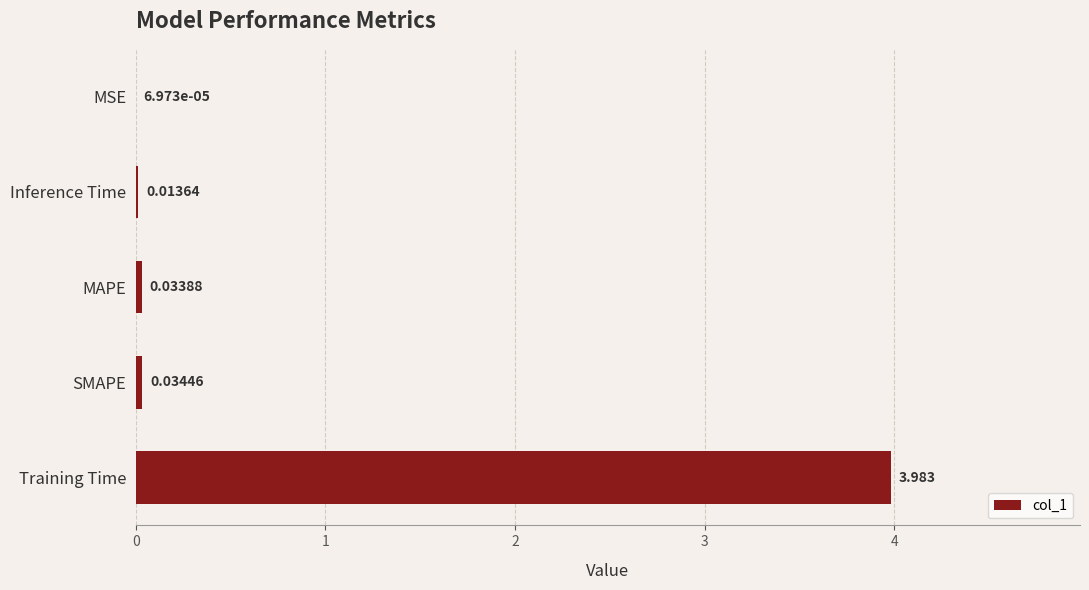

Which has a higher value, MAPE or MSE?

MAPE